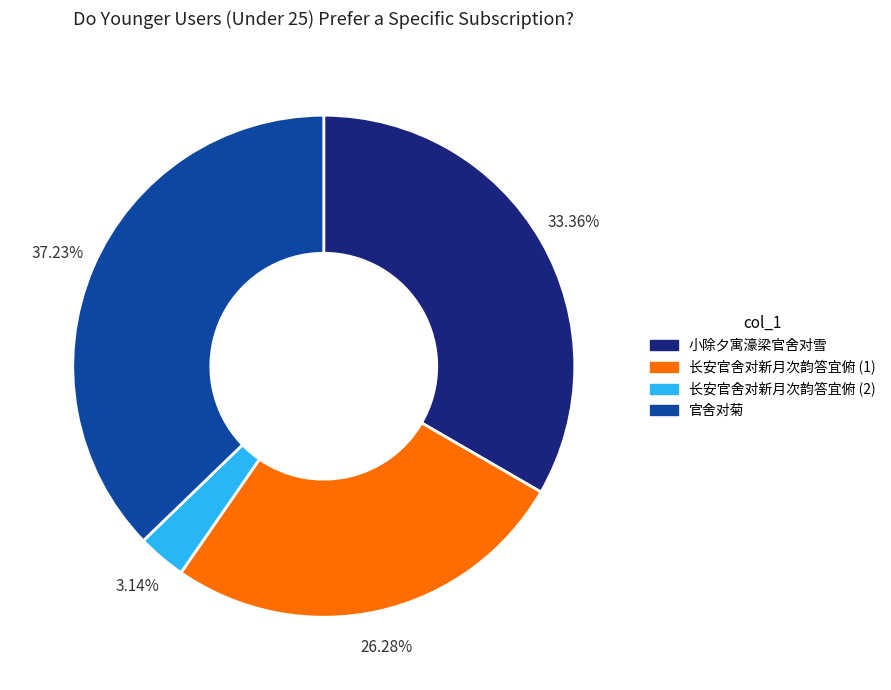

Does any single category account for the majority?

No